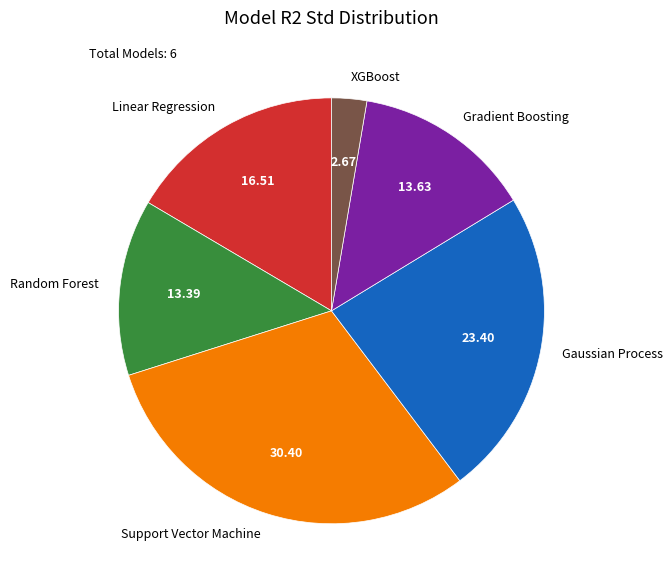

What is the largest slice in the pie chart?

Support Vector Machine